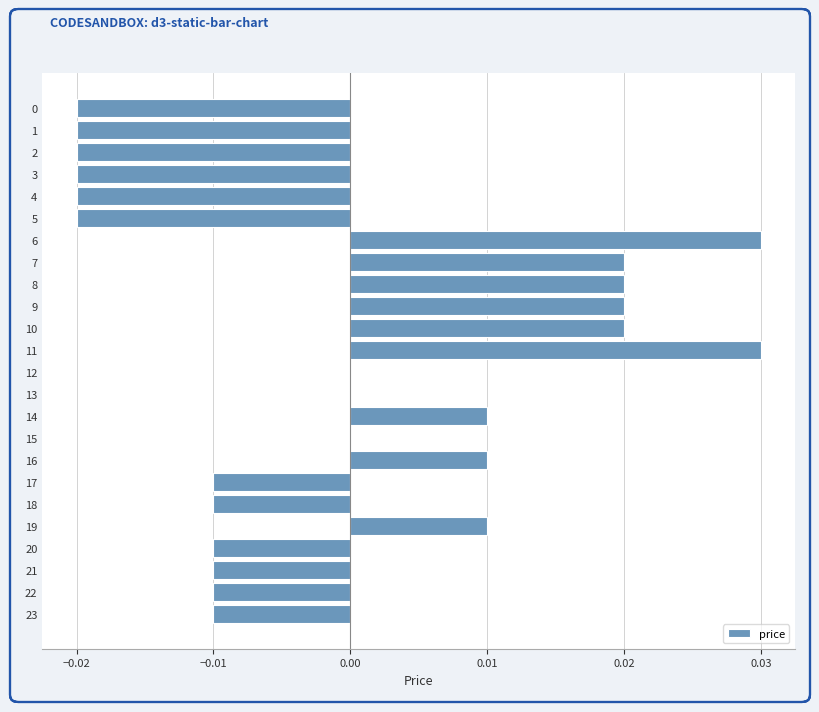

True or false: the data shows 0.0 at 14.

True